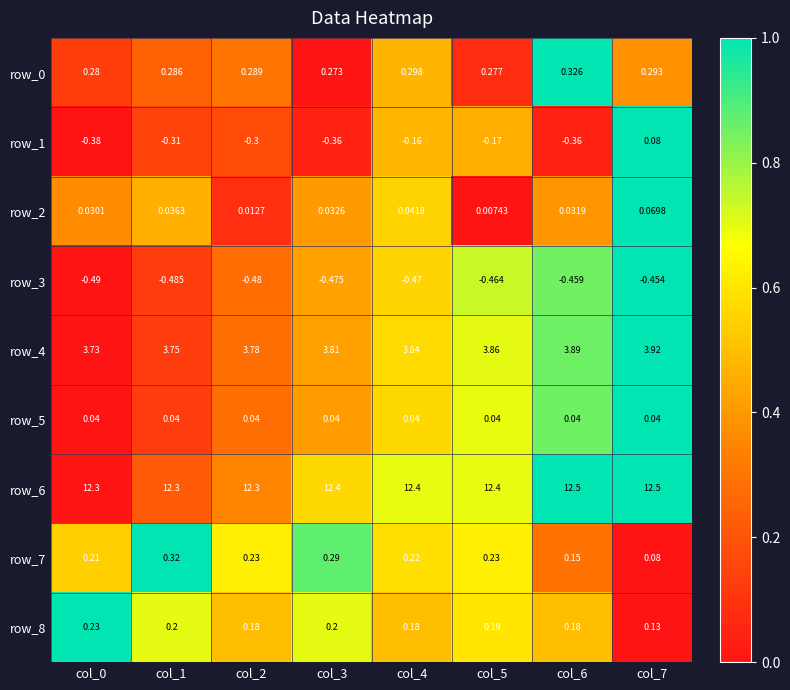

Is the value of row_3 at col_5 greater than the value of row_7 at col_0?

No